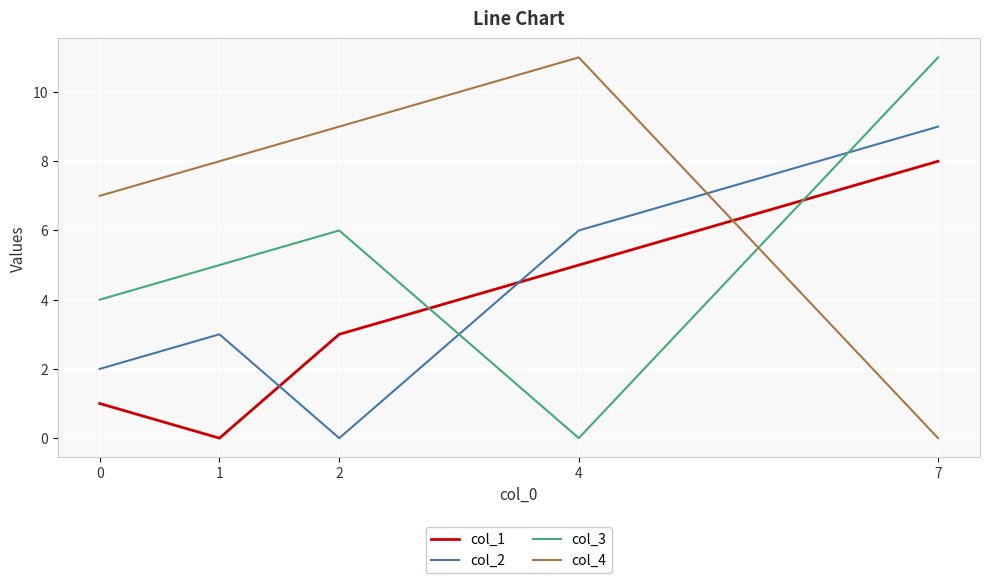

What is the highest value of the col_4 series?

11